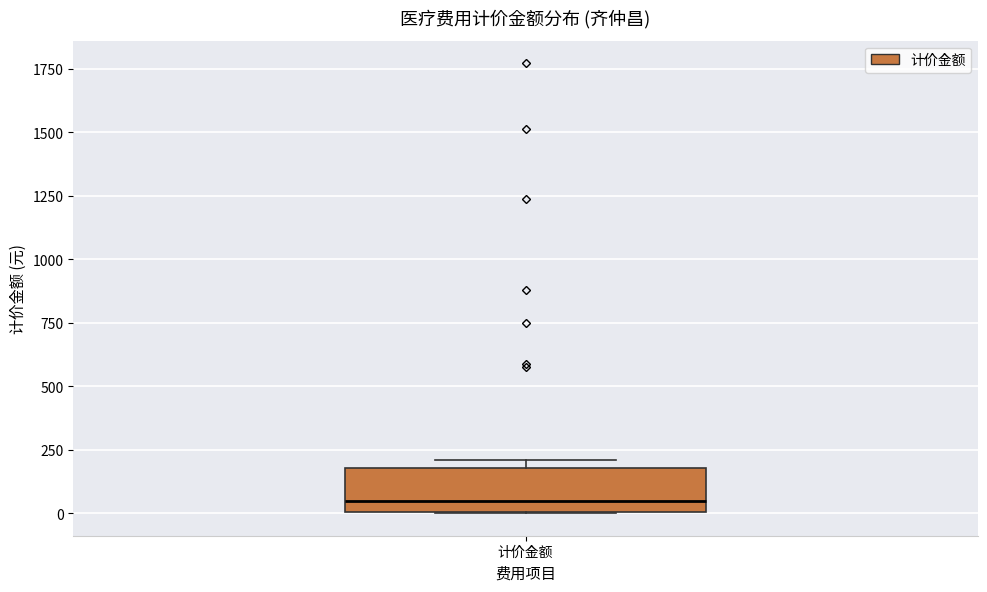

Where does the median line of the box for 计价金额 sit on the y-axis? The values are not printed on the chart, so give them approximately, as read against the axis.

50